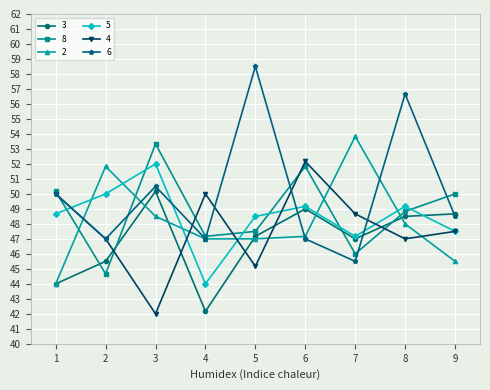

True or false: 6 and 4 cross at least once.

True